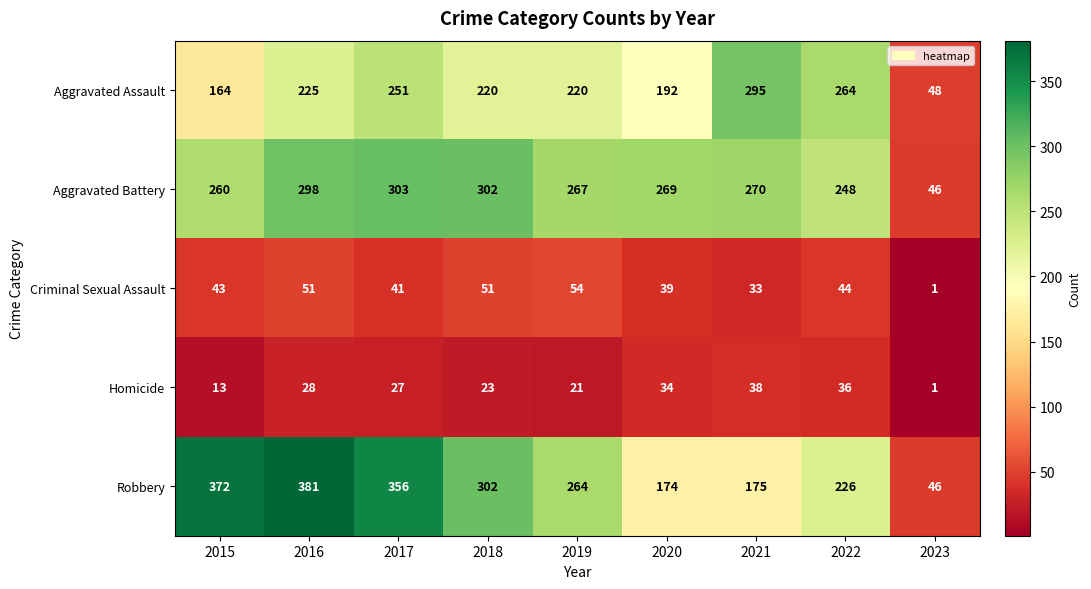

Where is Aggravated Battery nearest to the value 174?

2022